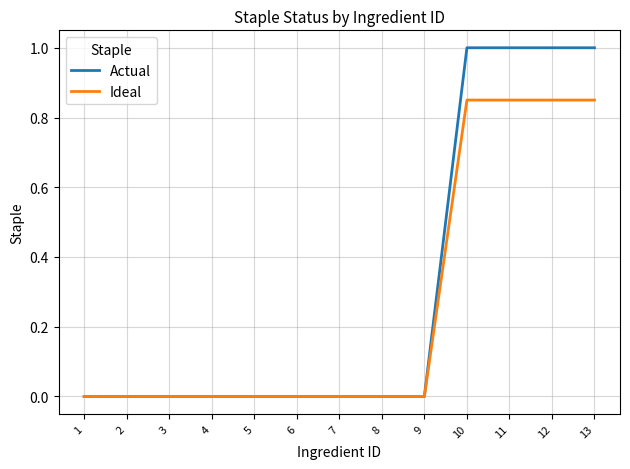

Which series has the largest range (max minus min)?

Actual